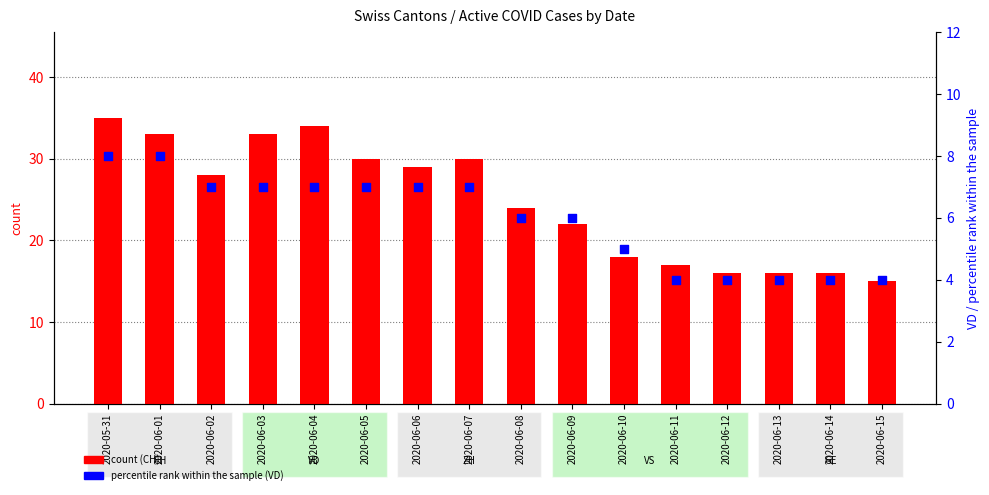

Which series has the widest spread of Y values?

CH (count)